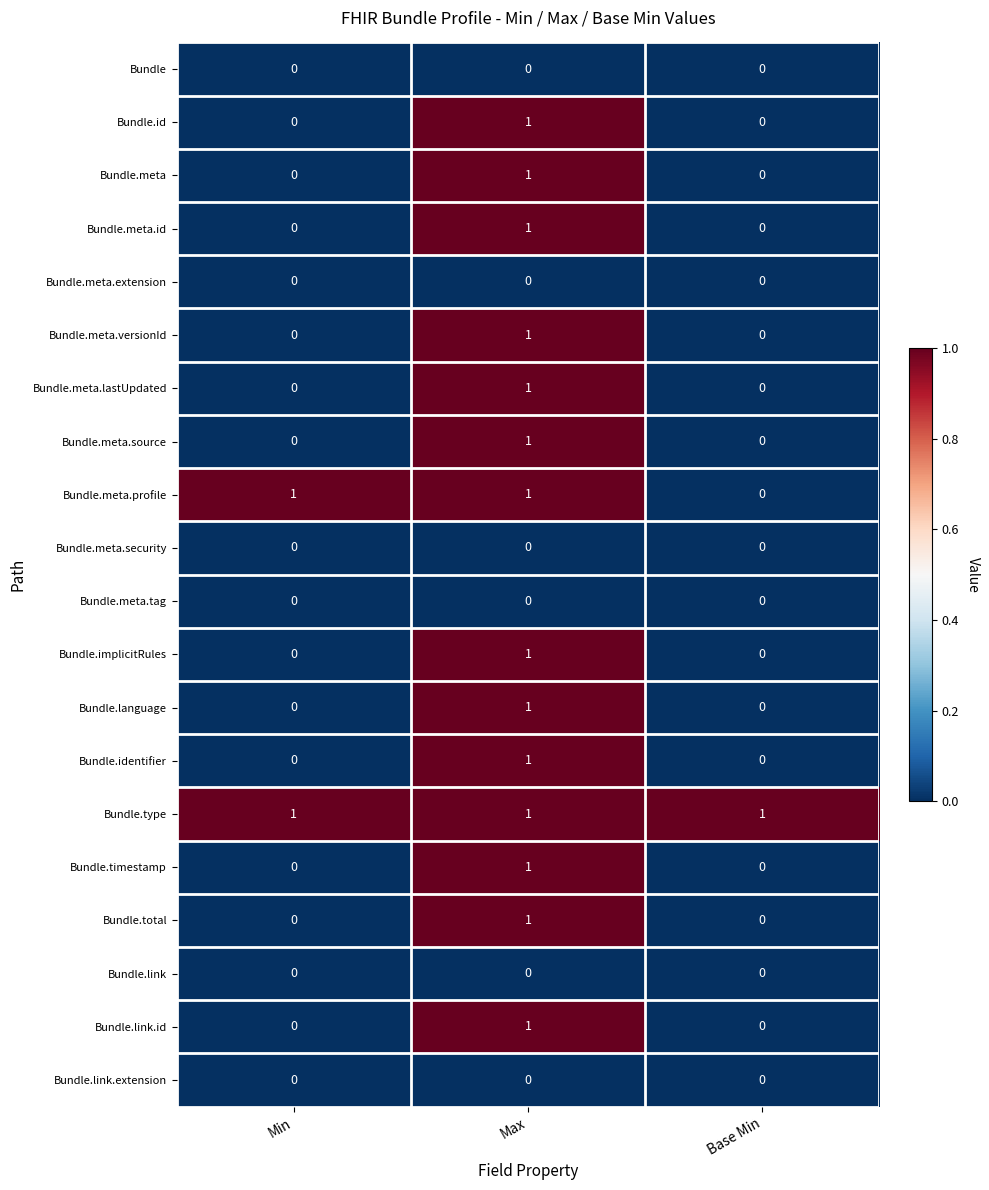

At how many categories does at least one series exceed 0?

3